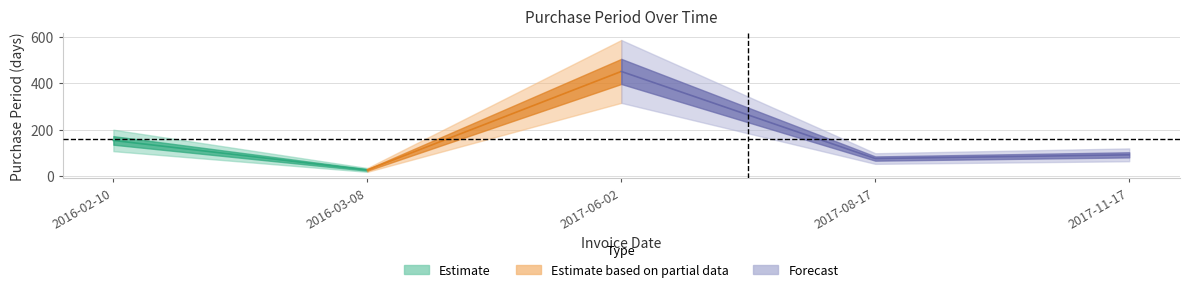

Which has a higher value, 2016-02-10 or 2017-11-17?

2016-02-10